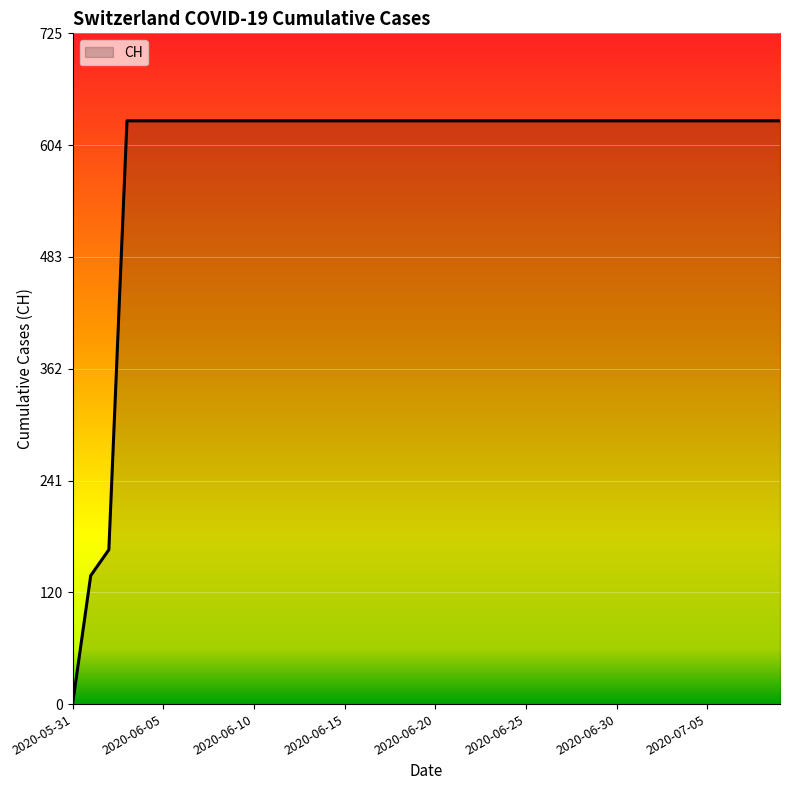

Count the number of categories in the chart.

40